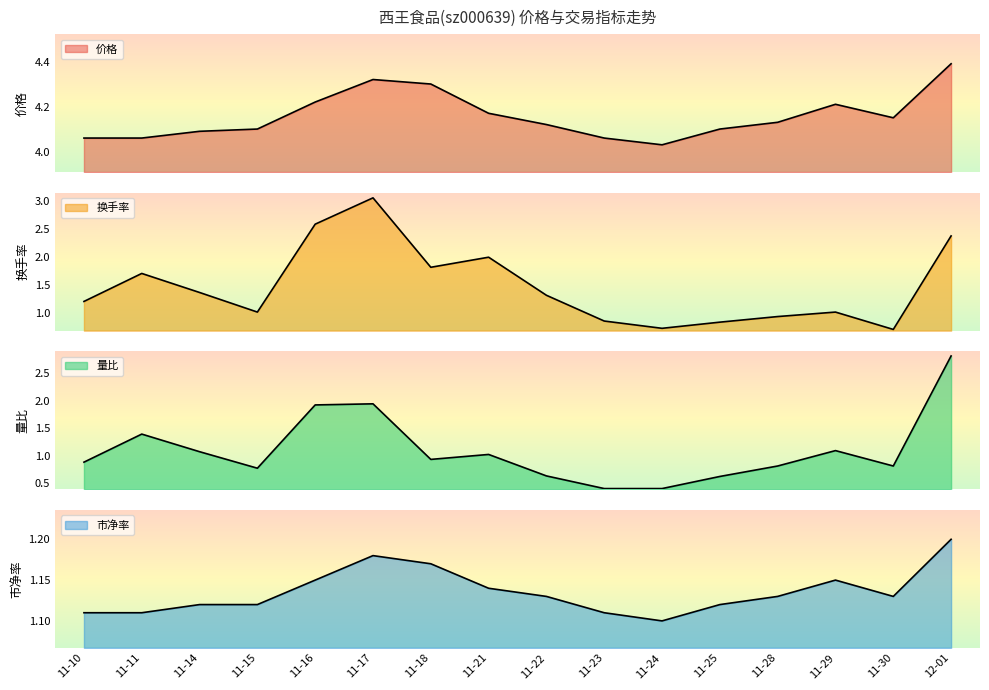

Reading left to right, transcribe all the data shown in this chart.

价格: 4.1	4.1	4.1	4.1	4.2	4.3	4.3	4.2	4.1	4.1	4.0	4.1	4.1	4.2	4.2	4.4
换手率: 1.2	1.7	1.4	1.0	2.6	3.1	1.8	2.0	1.3	0.9	0.7	0.8	0.9	1.0	0.7	2.4
量比: 0.9	1.4	1.1	0.8	1.9	1.9	0.9	1.0	0.6	0.4	0.4	0.6	0.8	1.1	0.8	2.8
市净率: 1.1	1.1	1.1	1.1	1.1	1.2	1.2	1.1	1.1	1.1	1.1	1.1	1.1	1.1	1.1	1.2